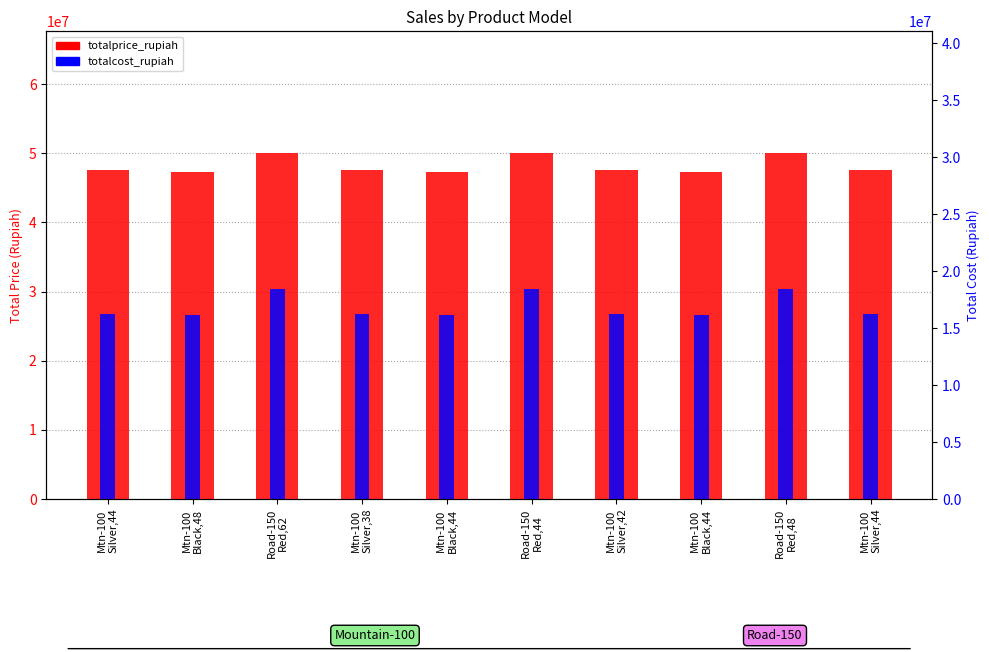

Which category has the lowest value in the totalprice_rupiah series?

Mtn-100
Black,48